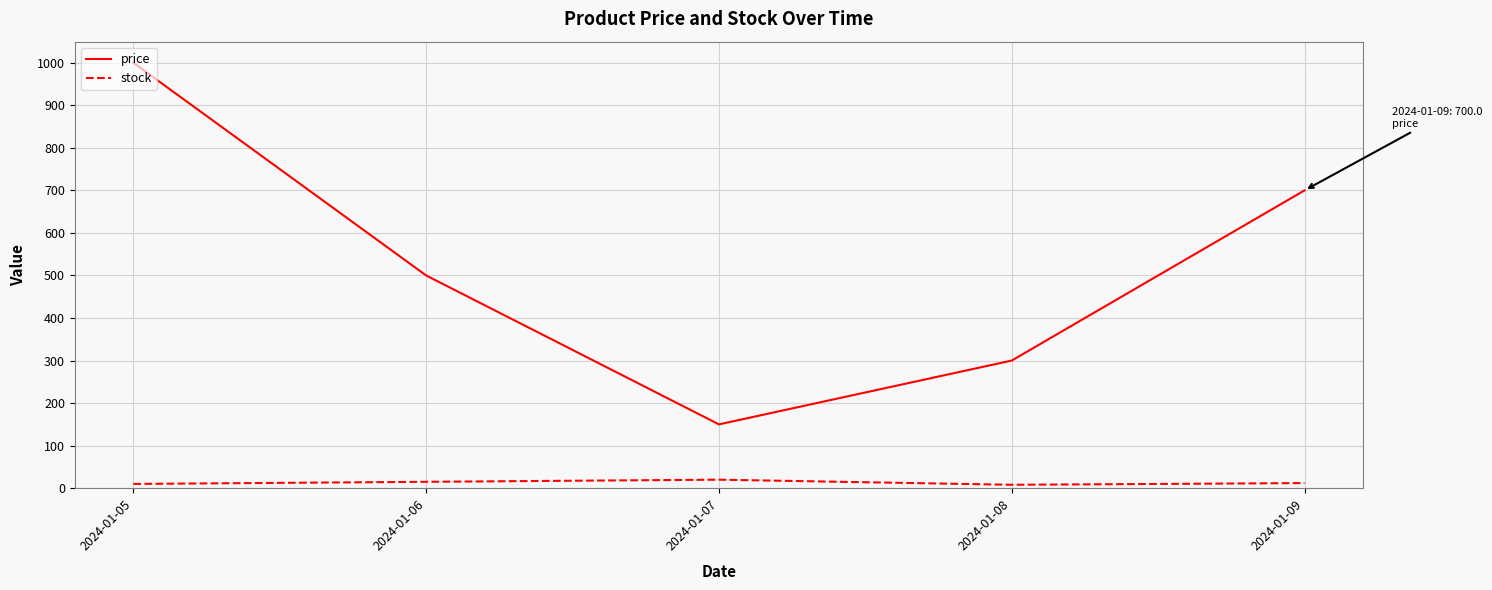

True or false: stock and price cross at least once.

False